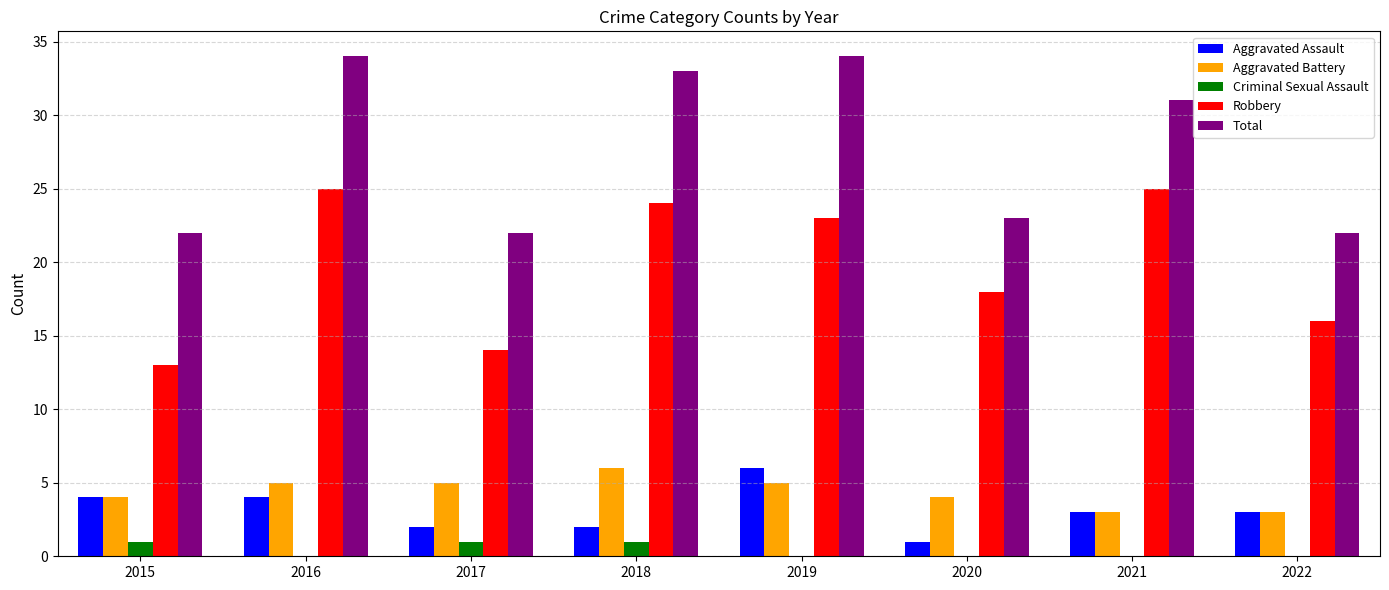

What are all the series names shown in the legend?

Aggravated Assault, Aggravated Battery, Criminal Sexual Assault, Robbery, Total